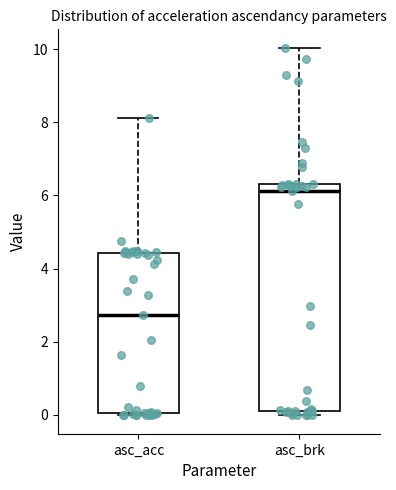

Reading left to right, transcribe this box plot: for each box, give where its median line is, the range the box spans, and where its two whiskers end, as read against the y-axis. The values are not printed on the chart, so give them approximately, as read against the axis.

asc_acc: median 2.8, box 0.0 to 4.4, whiskers 0.0 (just below the box's lower edge) to 8.2
asc_brk: median 6.2, box 0.2 to 6.4, whiskers 0.0 to 10.0